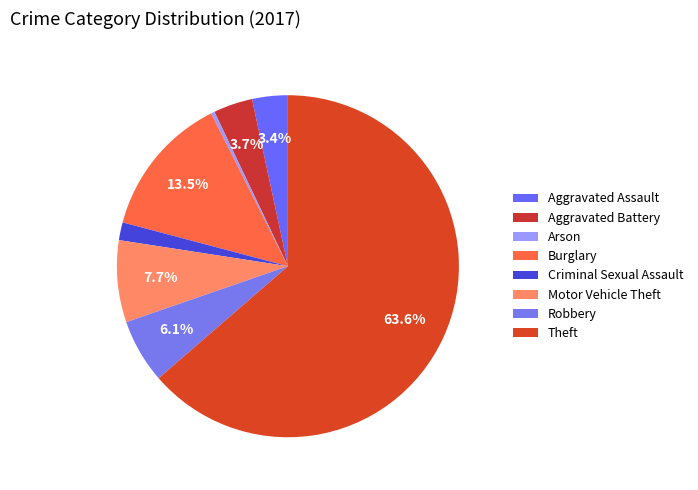

How many slices are in this pie chart?

8